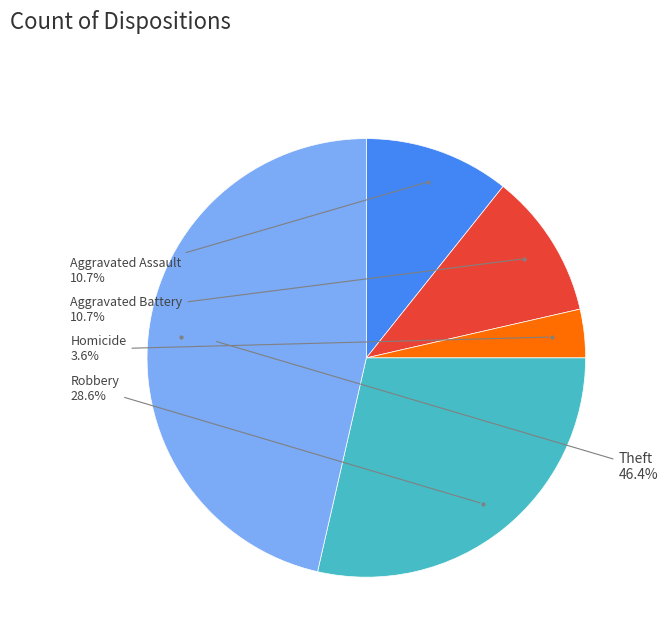

To the nearest percent, what is the difference between the largest and smallest slice percentages?

43%